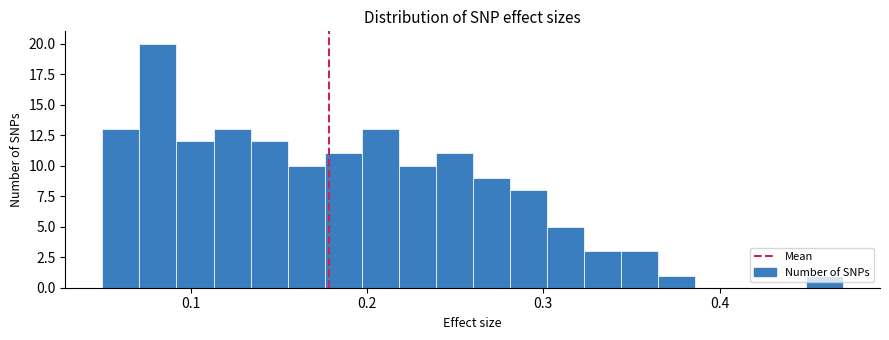

Around what value on the x-axis is the tallest bar? Give the approximate position of its centre, as read against the axis.

0.08